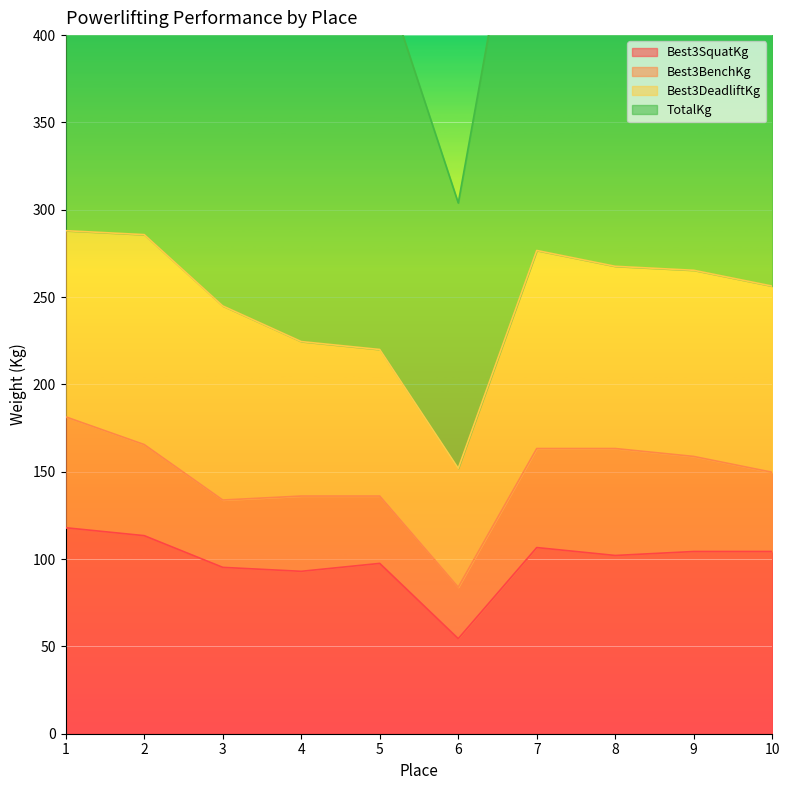

The value of Best3SquatKg at 2 is 113.4. True or false?

True